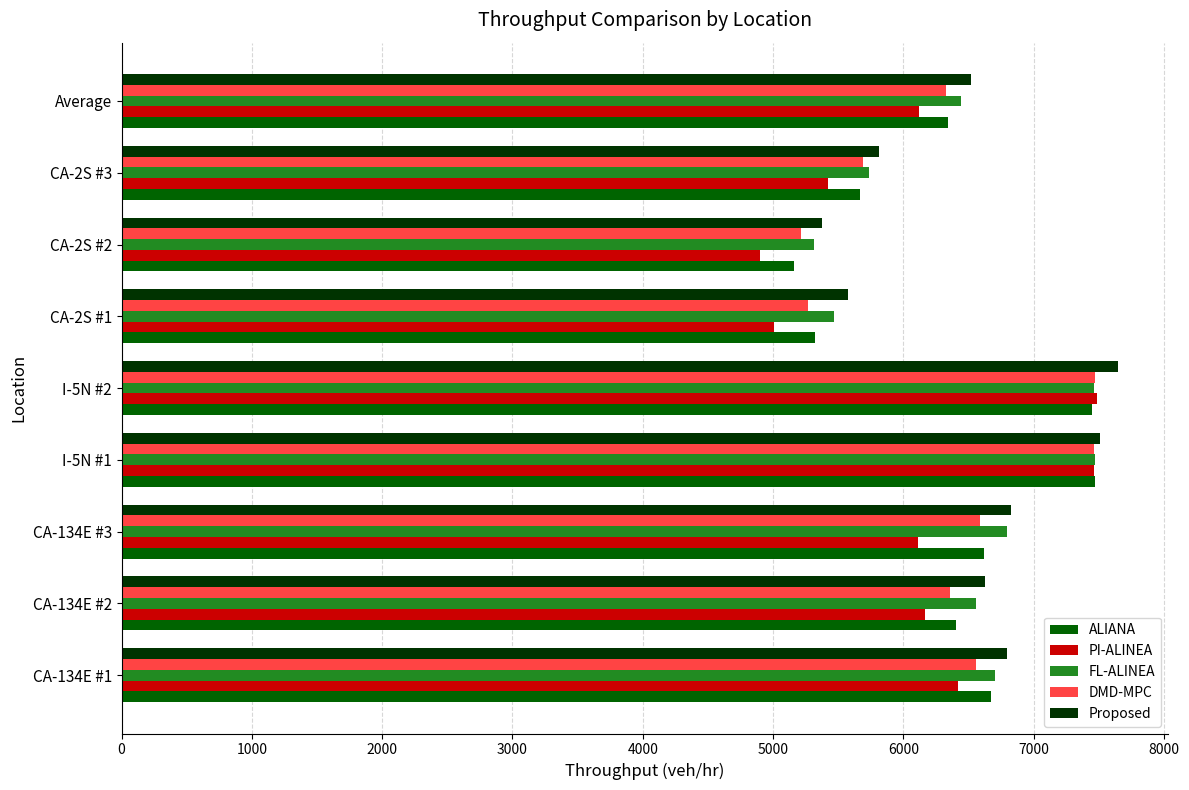

Which series has the widest spread of values?

PI-ALINEA